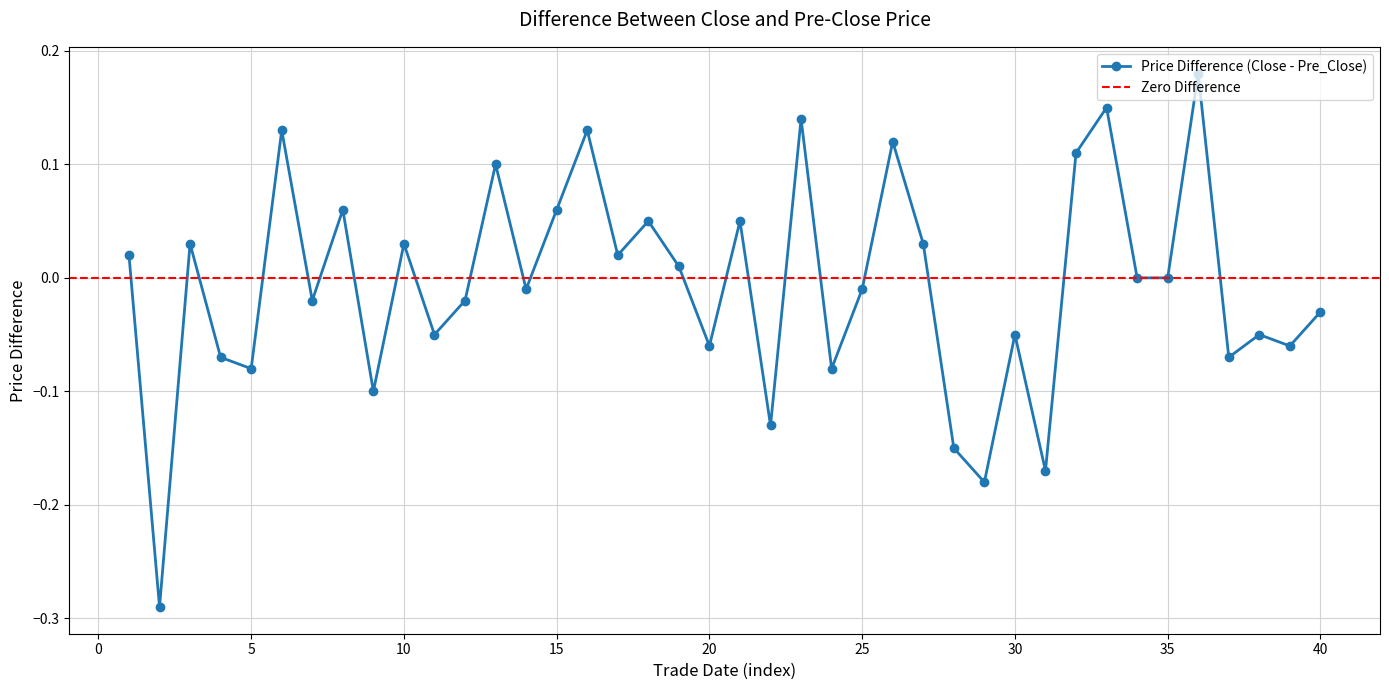

True or false: Price Difference (Close - Pre_Close) has more than 2 points higher than both neighbors.

True